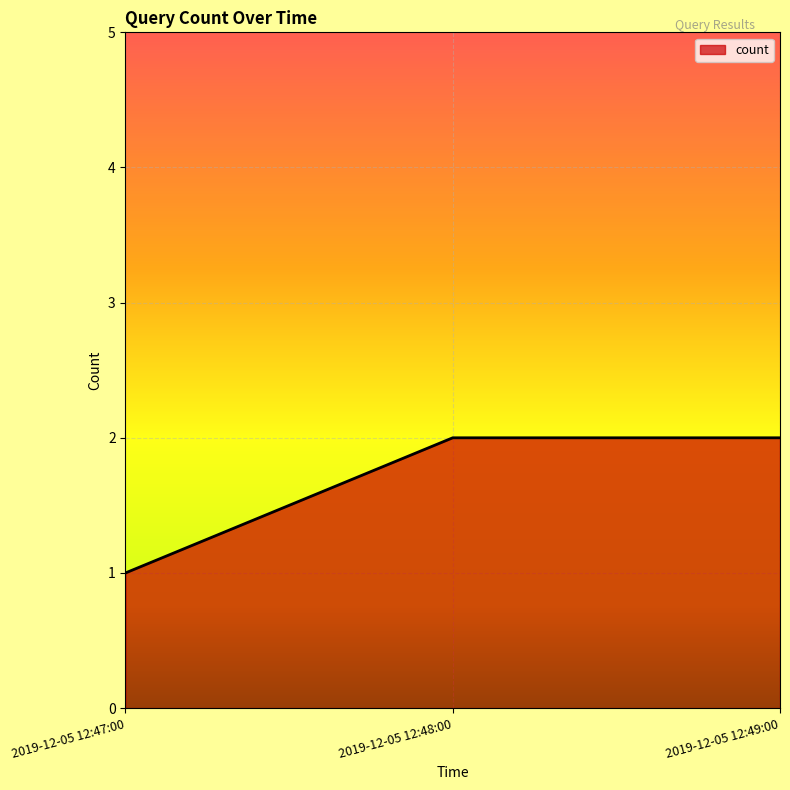

What position from the left is 2019-12-05 12:48:00?

2